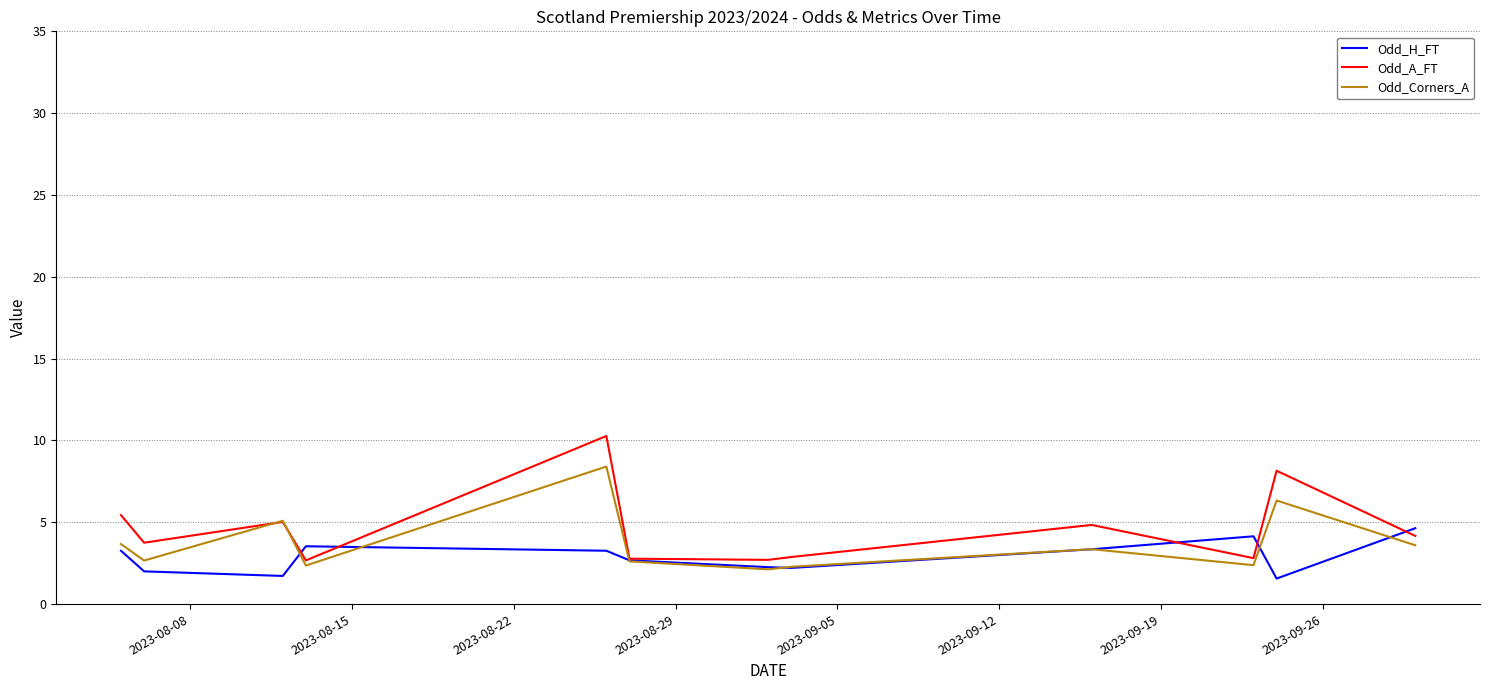

List the series in order of their peak value, lowest first.

Odd_H_FT, Odd_Corners_A, Odd_A_FT